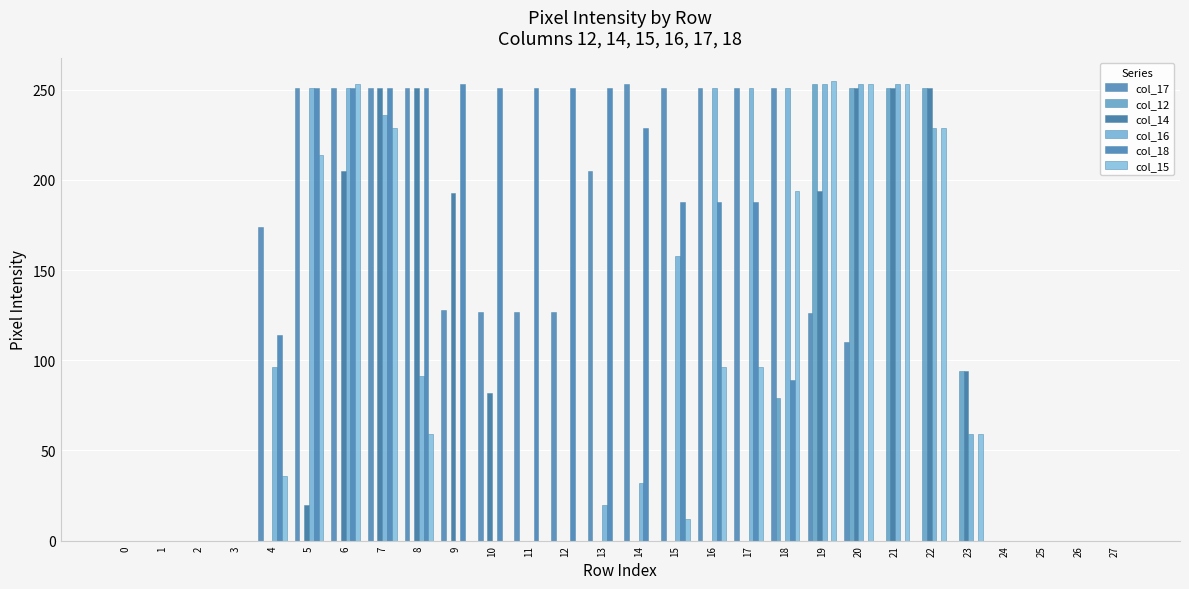

Are the bars horizontal?

No